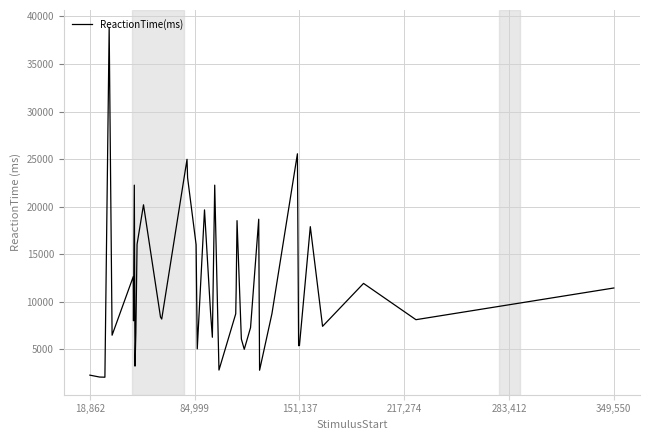

What is the difference between the maximum and minimum values?

36747